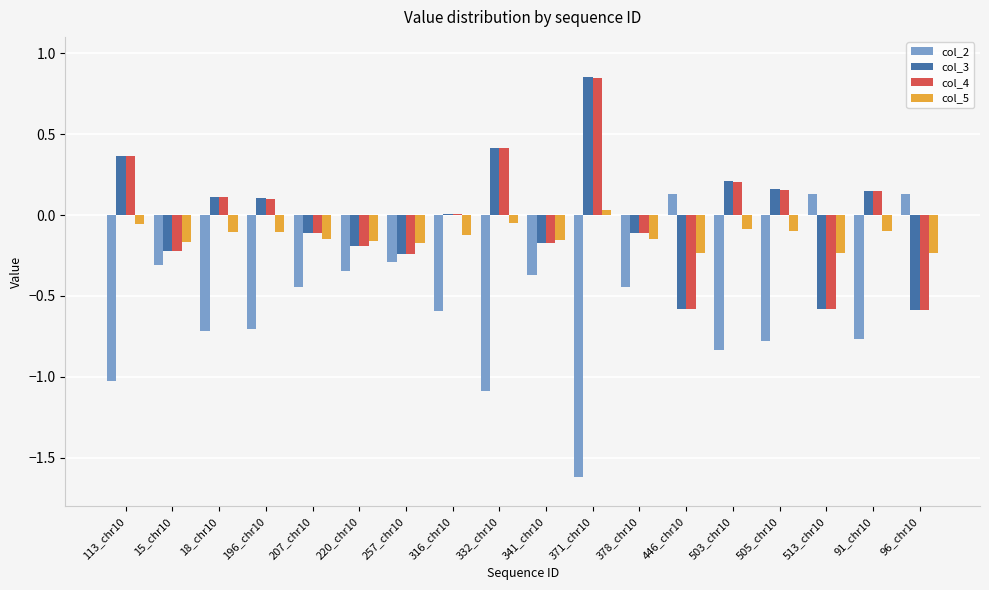

Between 113_chr10 and 220_chr10, which series saw the biggest shift?

col_2